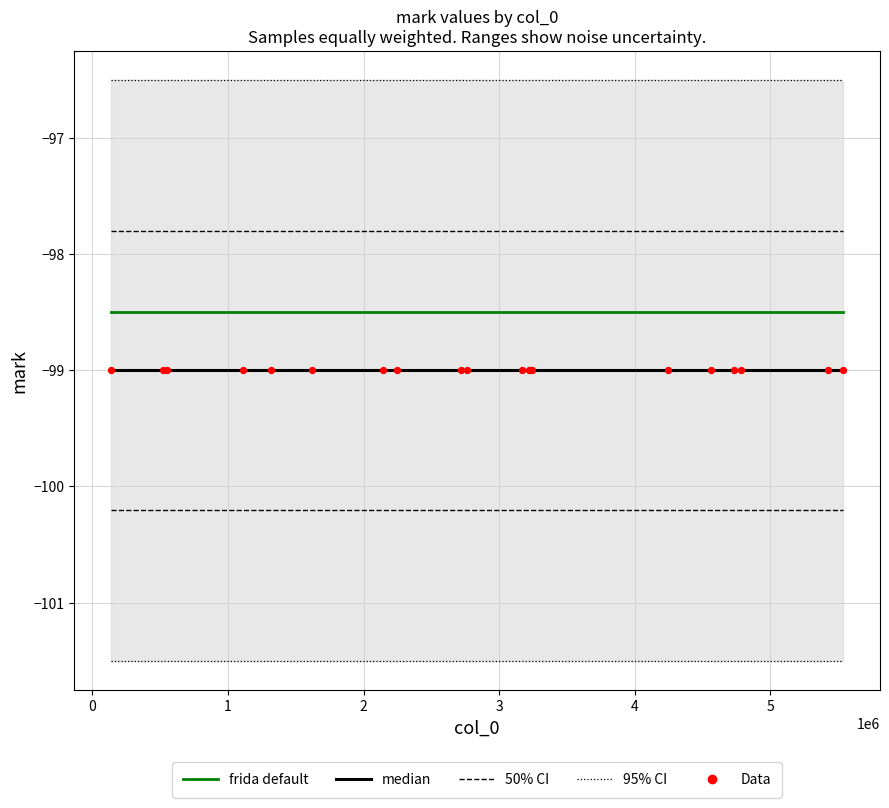

Which series has the widest spread of Y values?

95% CI